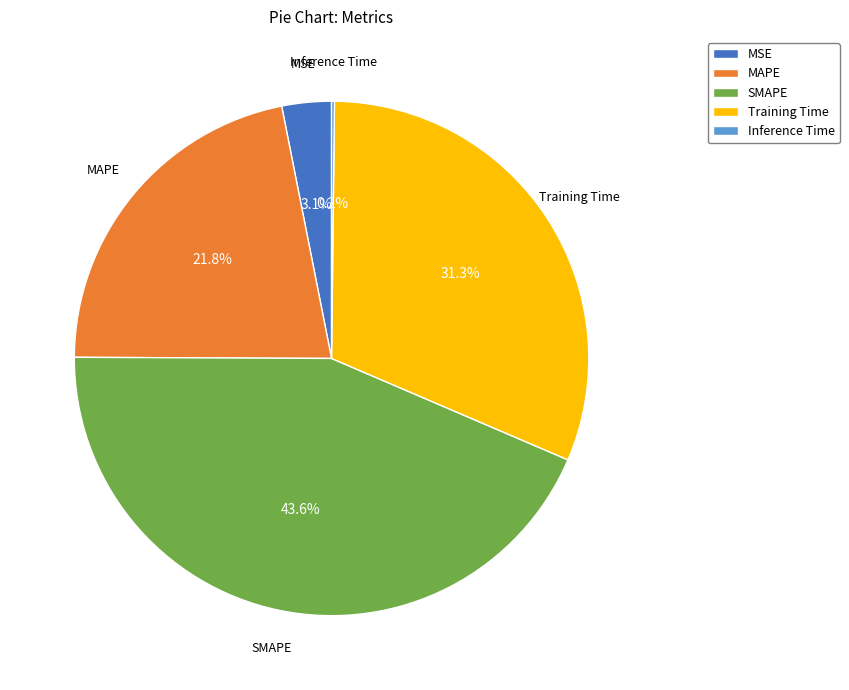

Combined, what portion of the pie is SMAPE and MSE?

46.7%